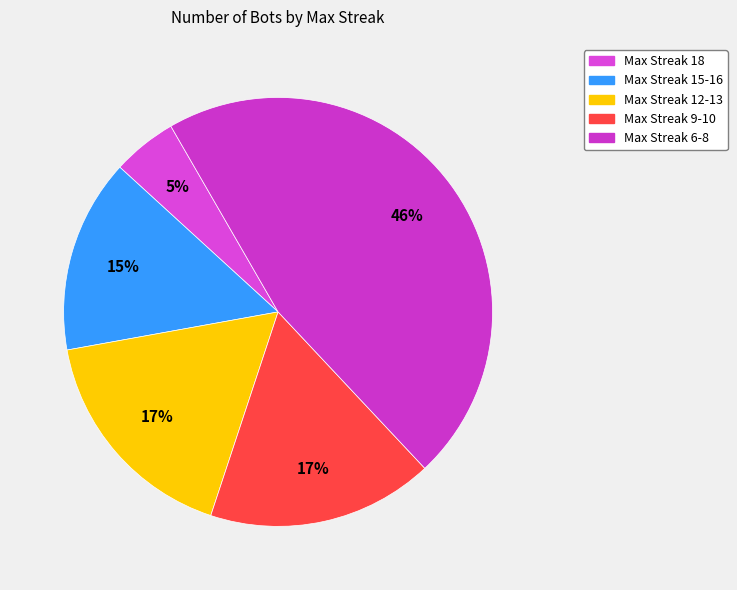

Which slice is the smallest?

Max Streak 18